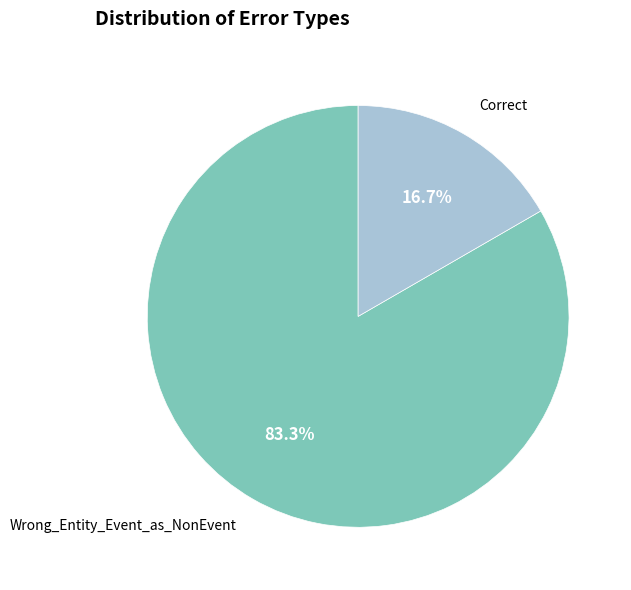

Between Correct and Wrong_Entity_Event_as_NonEvent, which is larger?

Wrong_Entity_Event_as_NonEvent